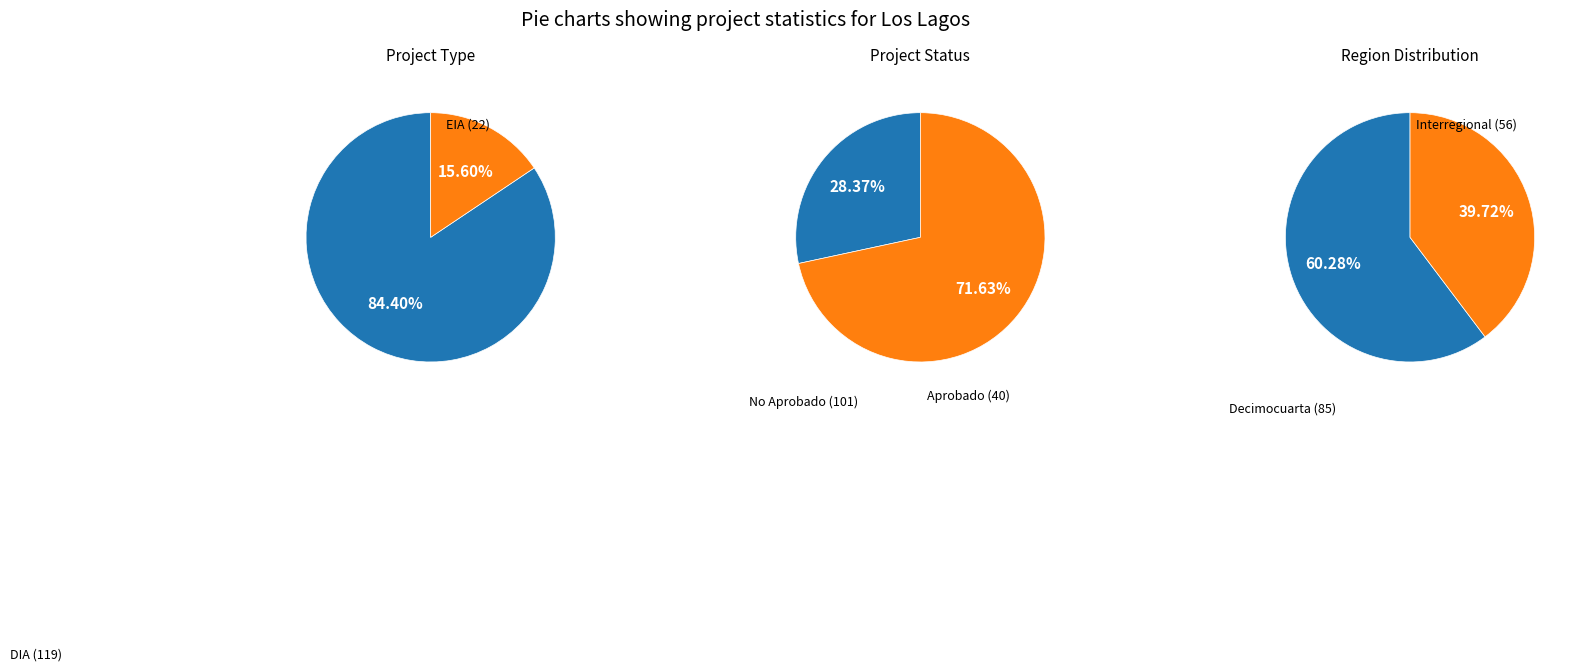

Which has a higher value, EIA or DIA?

DIA